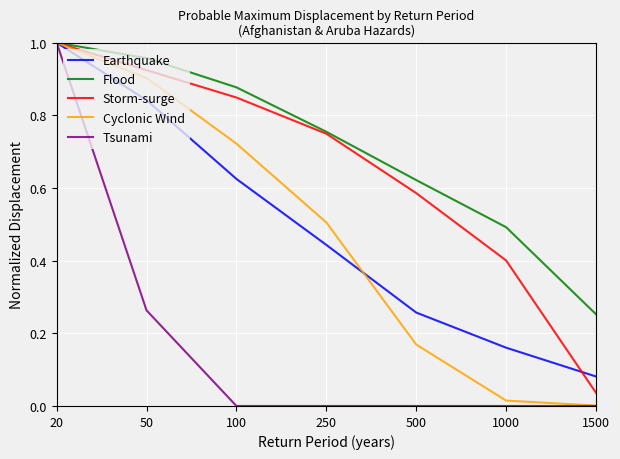

Rank the categories by Flood value from highest to lowest.

20, 50, 100, 250, 500, 1000, 1500